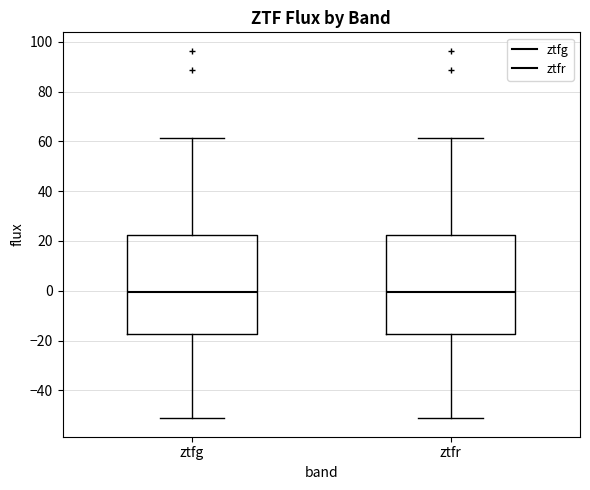

Reading left to right, read every box against the y-axis: the position of its median line, the range the box covers, and the ends of its whiskers. The values are not printed on the chart, so give them approximately, as read against the axis.

ztfg: median 0, box -18 to 22, whiskers -52 to 62
ztfr: median 0, box -18 to 22, whiskers -52 to 62